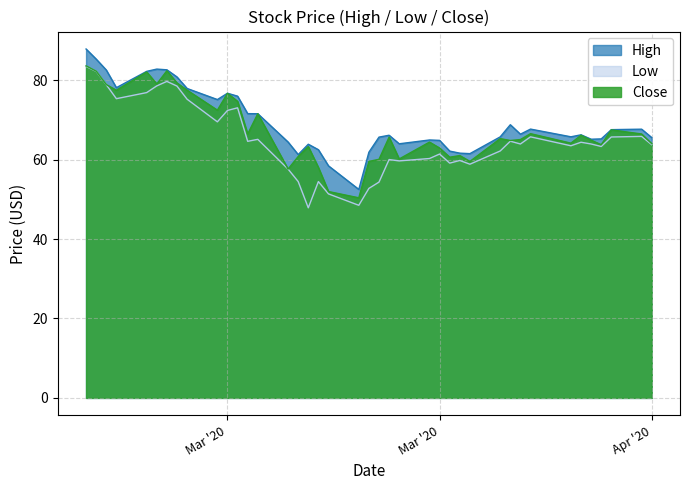

Reading left to right, transcribe all the data shown in this chart.

High: 87.9	85.3	82.6	78.1	82.2	82.8	82.6	80.8	77.9	75.1	76.7	76.0	71.6	71.6	64.4	61.3	63.9	62.5	58.4	52.5	61.9	65.7	66.1	64.0	65.0	64.8	62.1	61.6	61.5	65.7	68.8	66.4	67.7	65.8	66.2	65.1	65.2	67.5	67.7	65.5
Low: 83.5	82.2	78.9	75.3	76.9	78.6	79.7	78.5	75.2	69.5	72.4	73.0	64.6	65.1	57.6	54.5	47.9	54.5	51.4	48.5	52.8	54.3	60.0	59.7	60.3	61.4	59.1	59.8	58.9	62.2	64.6	63.9	65.7	63.5	64.4	63.9	63.3	65.7	65.8	63.8
Close: 83.6	82.3	78.9	77.5	82.1	79.1	82.4	79.3	77.5	72.5	76.7	74.7	66.5	71.6	57.6	60.8	63.3	58.0	52.0	50.4	59.6	60.1	65.7	60.2	64.4	62.9	60.6	61.0	59.5	65.3	64.8	65.1	66.5	64.2	66.1	64.9	63.8	67.5	66.5	64.0